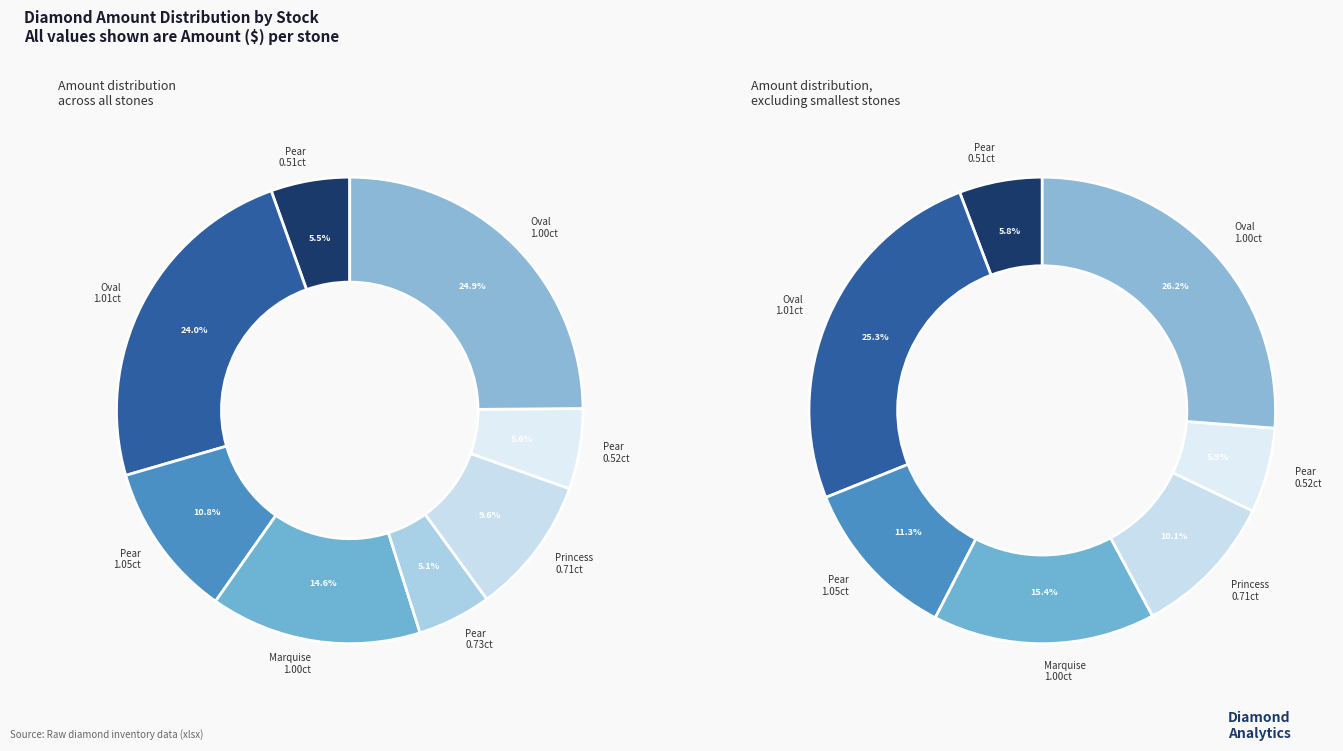

To the nearest percent, what is the difference between the largest and smallest slice percentages?

20%